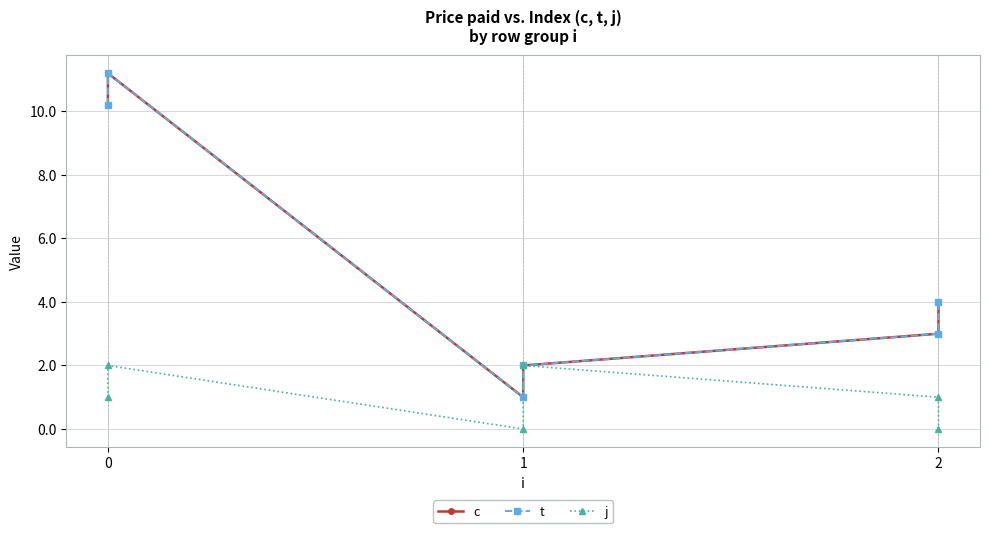

True or false: j has a value of 2.0 at 0.

True